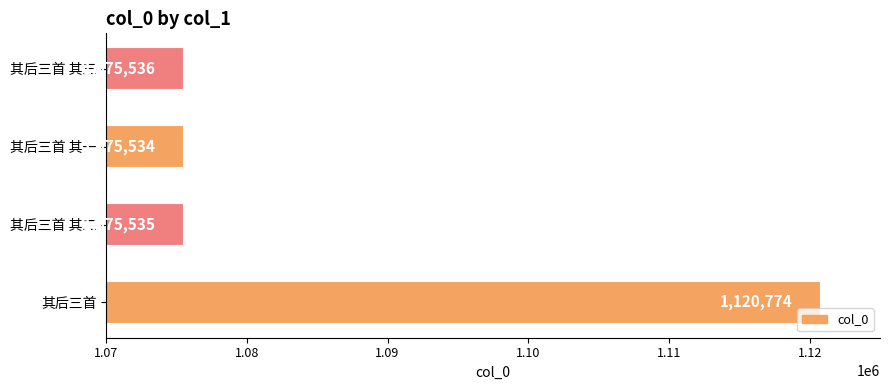

List the labels in order of value, largest first.

其后三首, 其后三首 其三, 其后三首 其二, 其后三首 其一